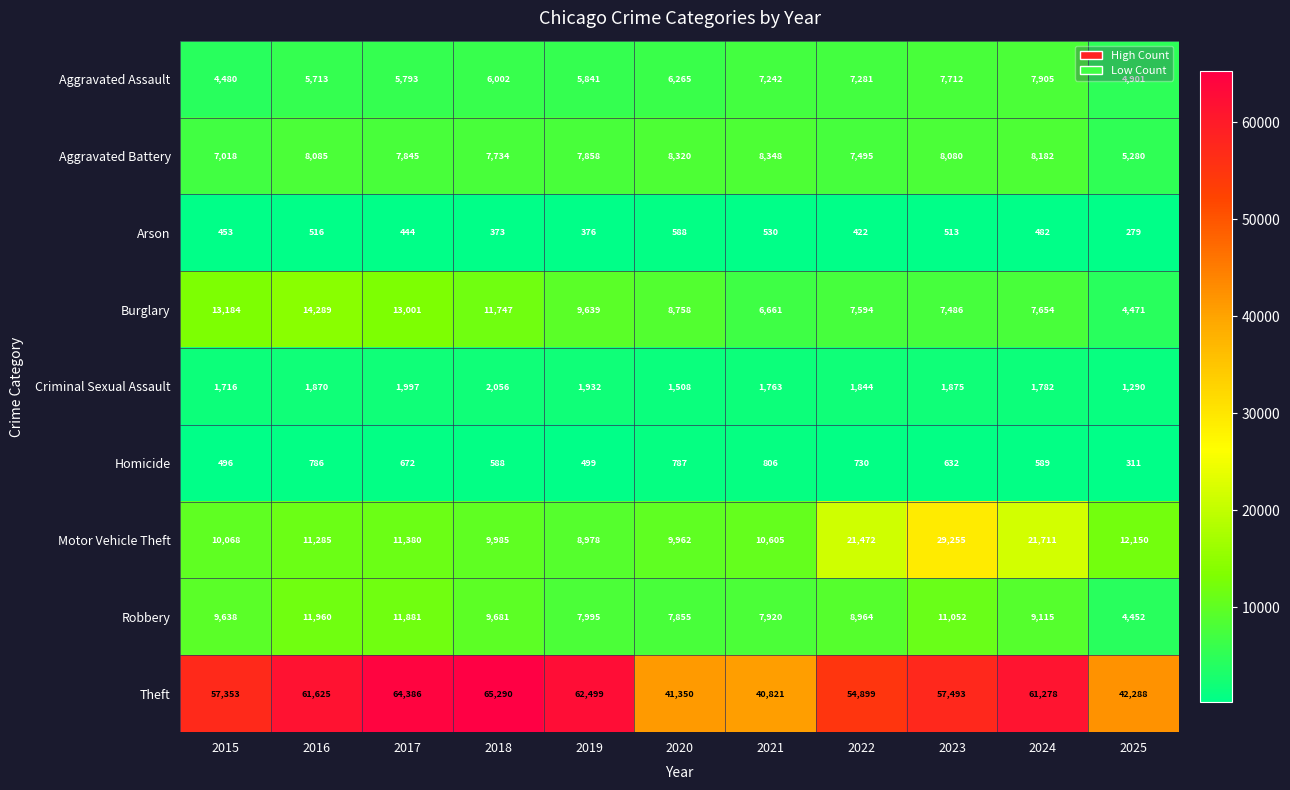

How many distinct data groups are displayed?

9